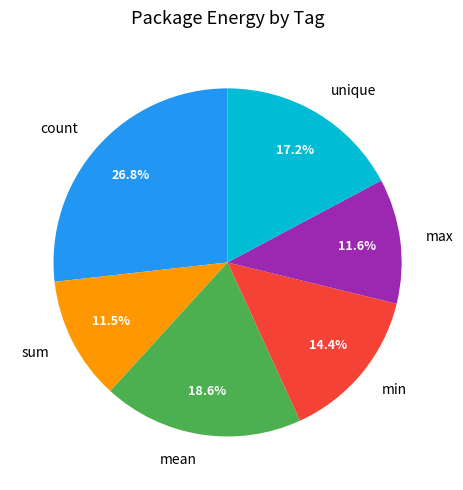

The min slice represents 14% of the pie. True or false?

True